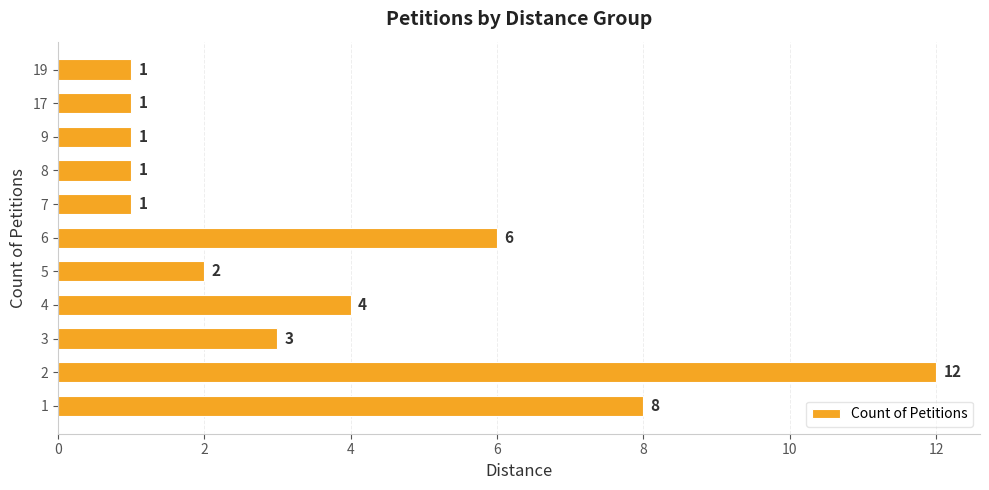

What is the difference between the maximum and minimum values?

11